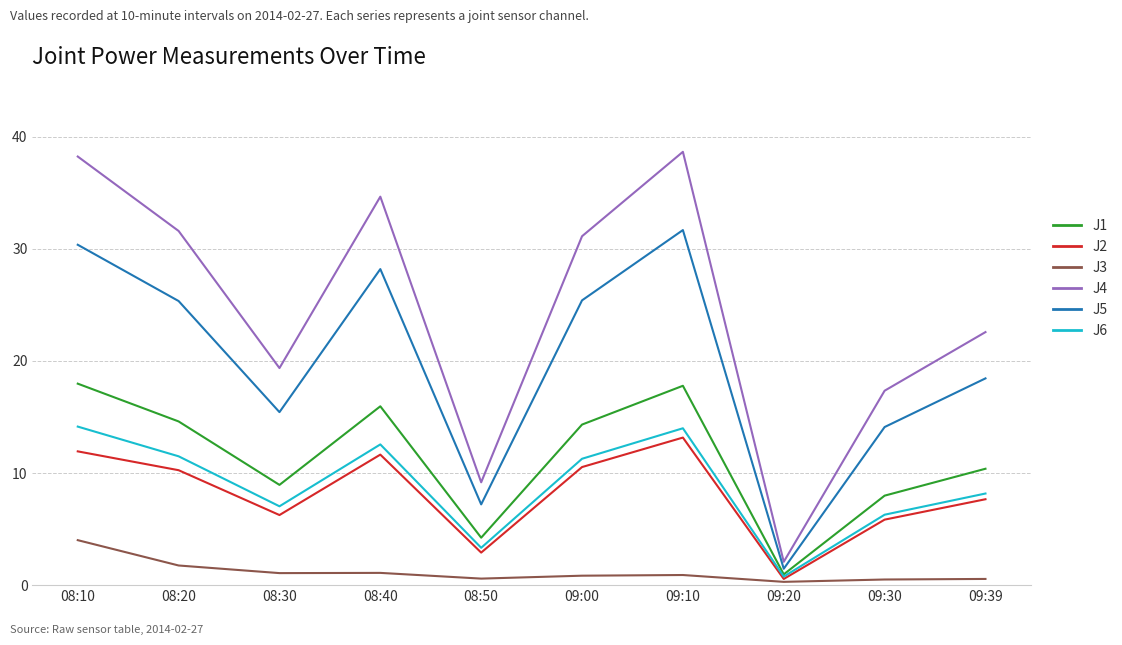

True or false: J2 and J5 intersect in this chart.

False